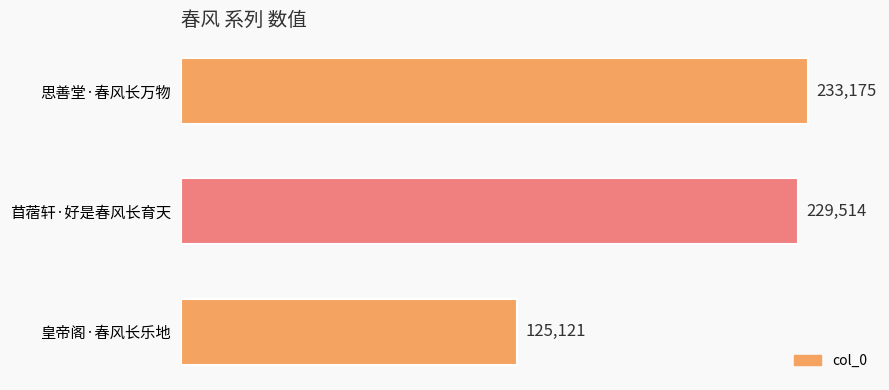

Rank the categories by value from highest to lowest.

思善堂·春风长万物, 苜蓿轩·好是春风长育天, 皇帝阁·春风长乐地